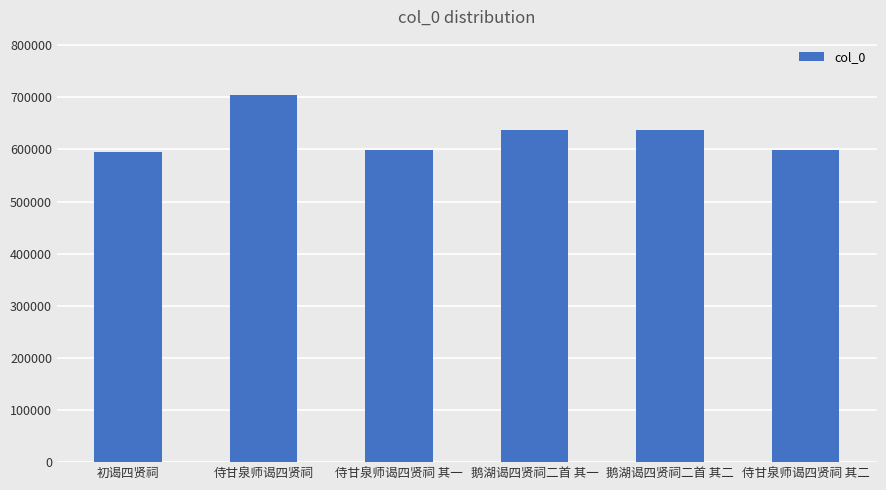

What is the label of the 1st bar from the left?

初谒四贤祠